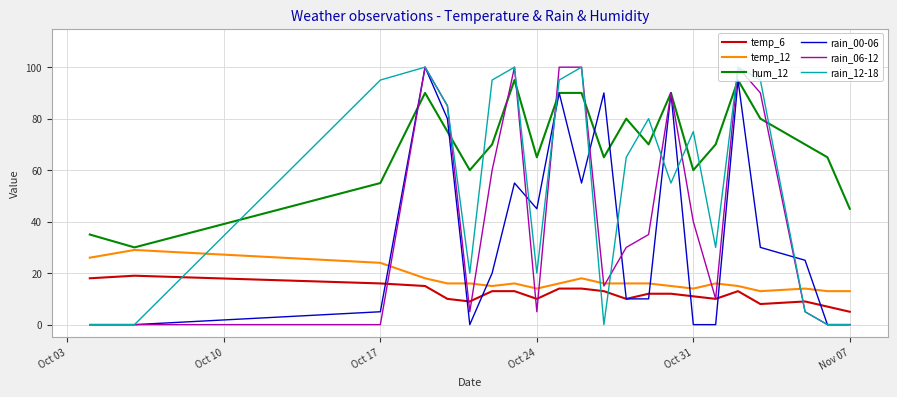

After their last crossing, which series has the higher values: temp_12 or rain_12-18?

temp_12